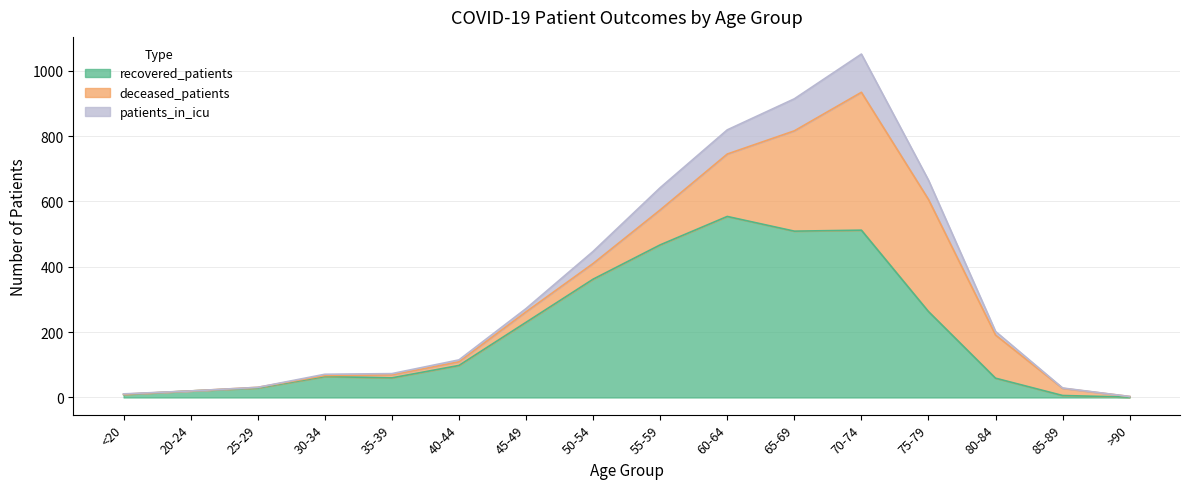

What is the difference between the recovered_patients values at 80-84 and 30-34?

5